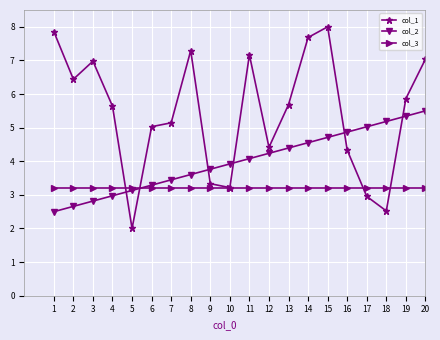

How many data points does each series have?

20